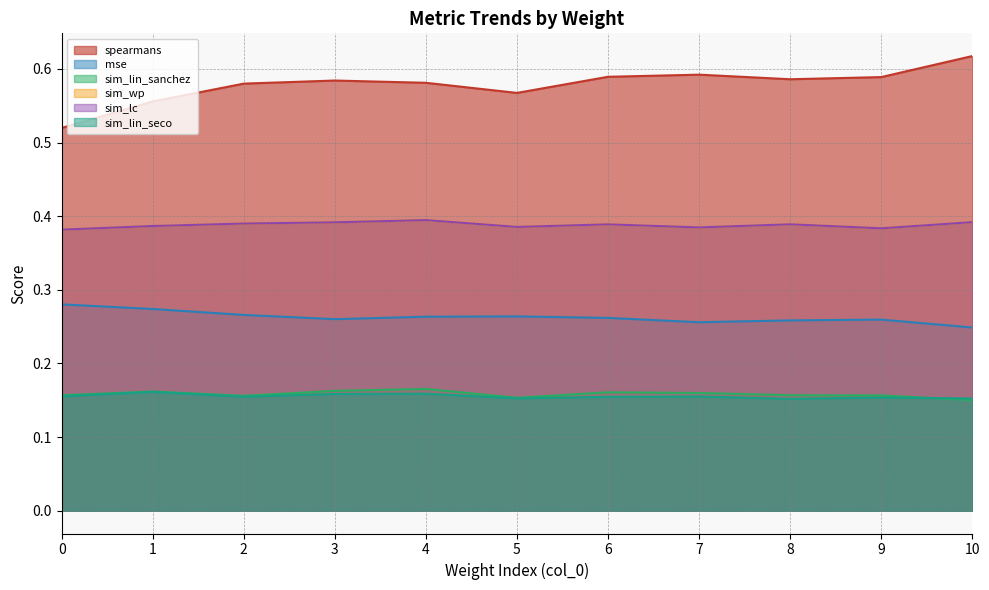

Reading right to left, extract all data points from this chart.

spearmans: 0.6	0.6	0.6	0.6	0.6	0.6	0.6	0.6	0.6	0.6	0.5
mse: 0.2	0.3	0.3	0.3	0.3	0.3	0.3	0.3	0.3	0.3	0.3
sim_lin_sanchez: 0.2	0.2	0.2	0.2	0.2	0.2	0.2	0.2	0.2	0.2	0.2
sim_wp: 0.4	0.4	0.4	0.4	0.4	0.4	0.4	0.4	0.4	0.4	0.4
sim_lc: 0.4	0.4	0.4	0.4	0.4	0.4	0.4	0.4	0.4	0.4	0.4
sim_lin_seco: 0.2	0.2	0.2	0.2	0.2	0.2	0.2	0.2	0.2	0.2	0.2